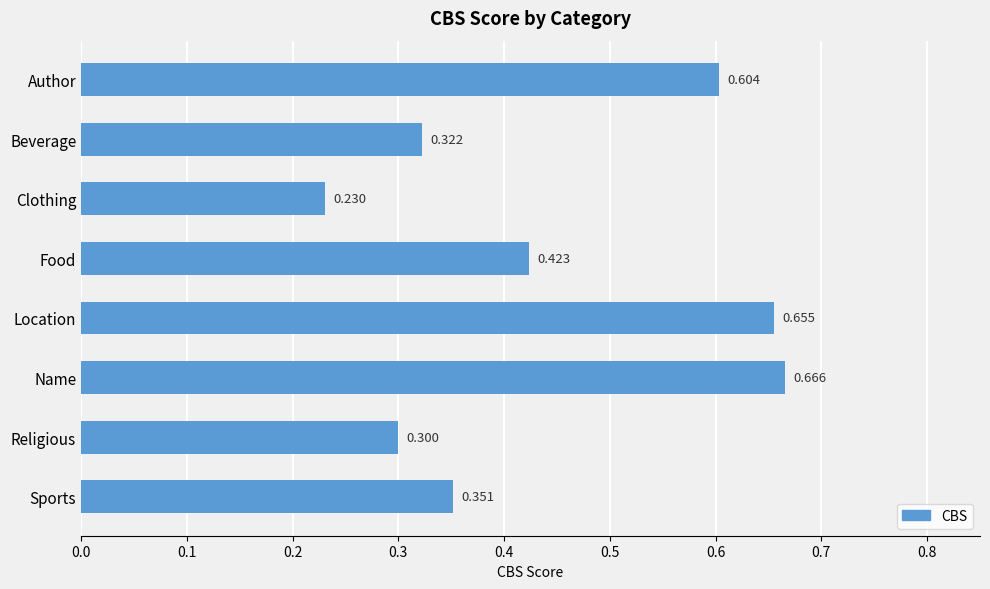

Rank the categories by value from lowest to highest.

Clothing, Religious, Beverage, Sports, Food, Author, Location, Name